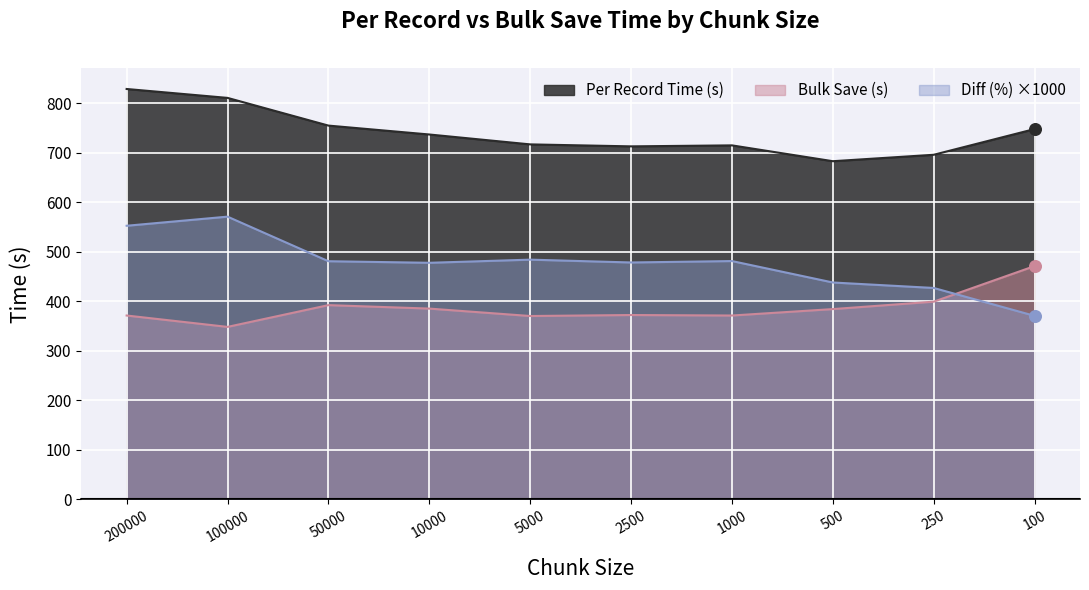

Is the value of Per Record Time (s) at 200000 greater than the value of Bulk Save (s) at 500?

Yes